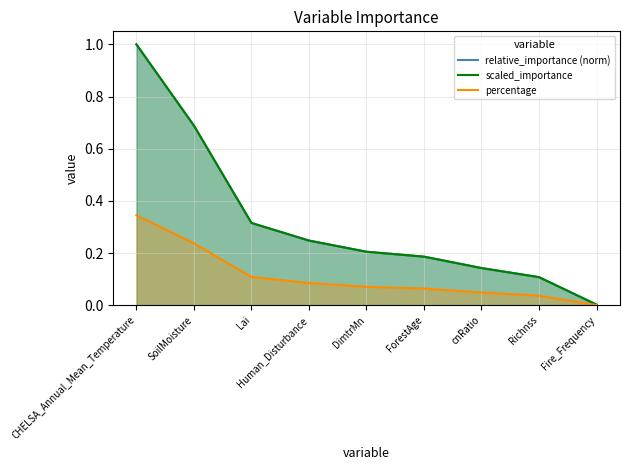

What is the difference between the highest and lowest values at ForestAge?

0.1